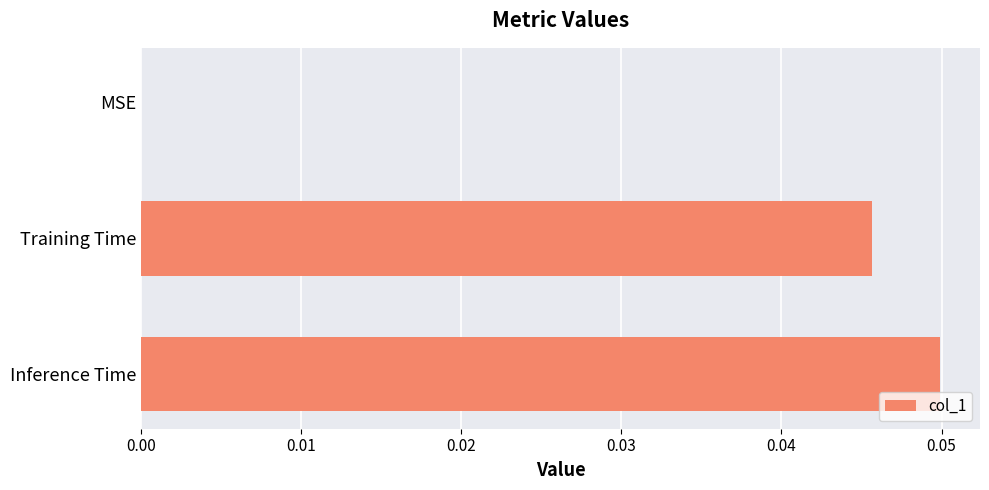

The value at Training Time is 0.0. True or false?

True